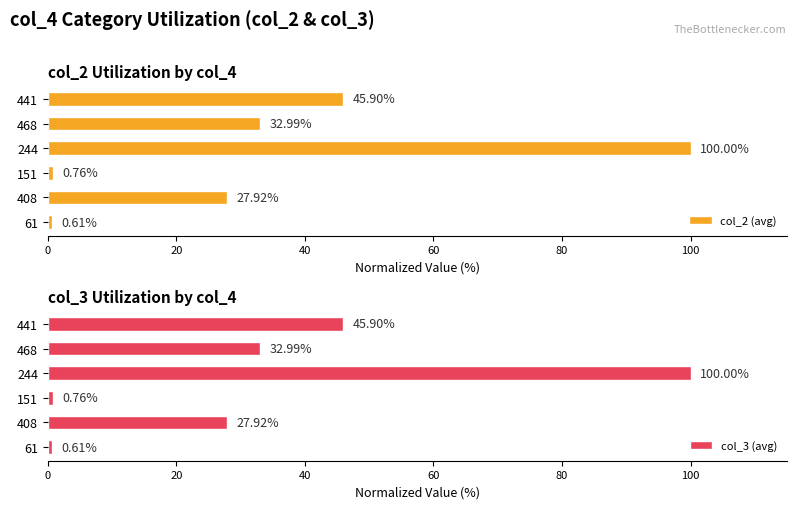

List the labels in order of col_3 (avg) value, smallest first.

61, 151, 408, 468, 441, 244